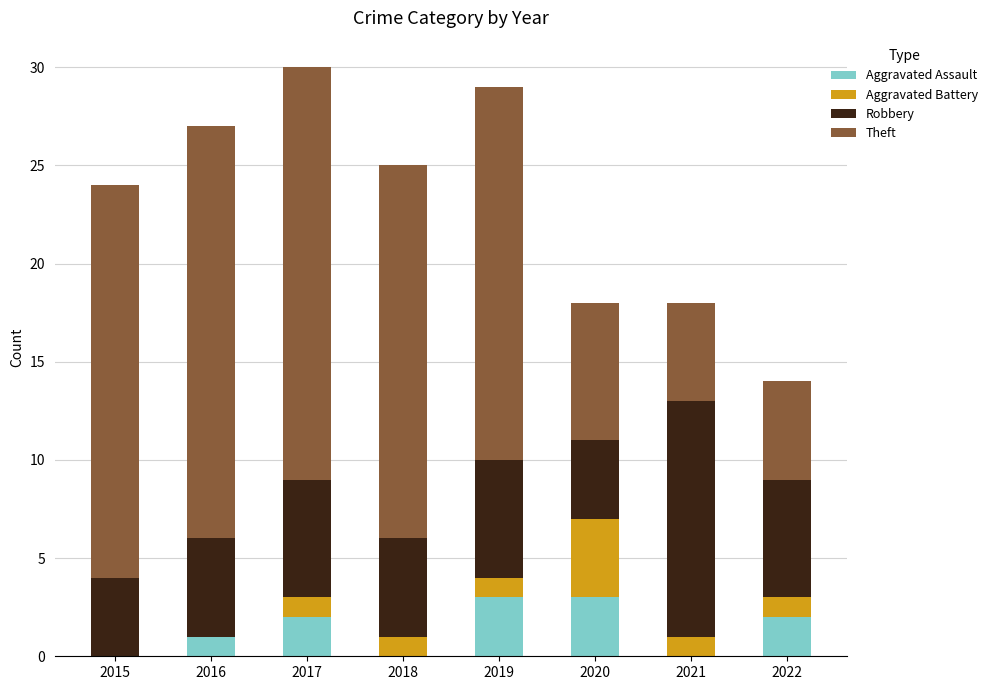

The Aggravated Assault series shows 0 at 2021. True or false?

True